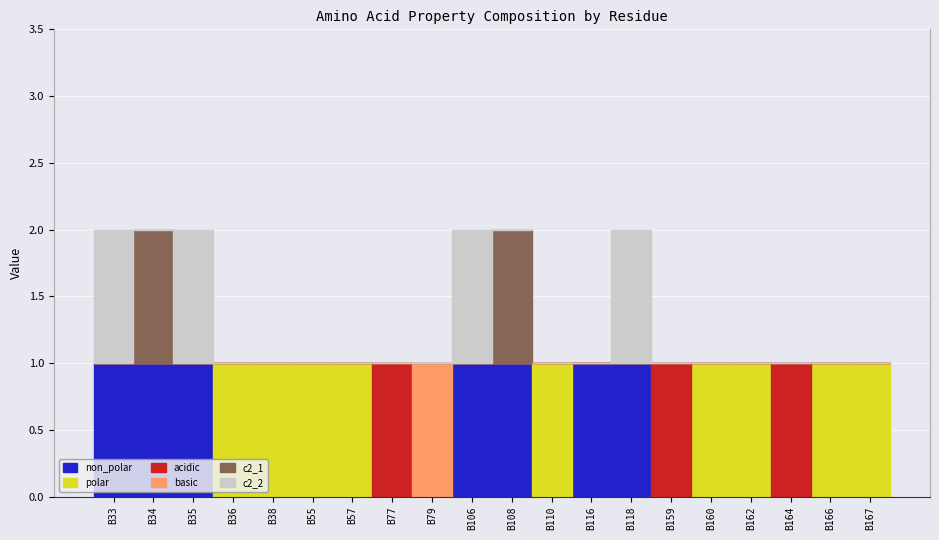

True or false: basic has a value of 0 at B159.

True